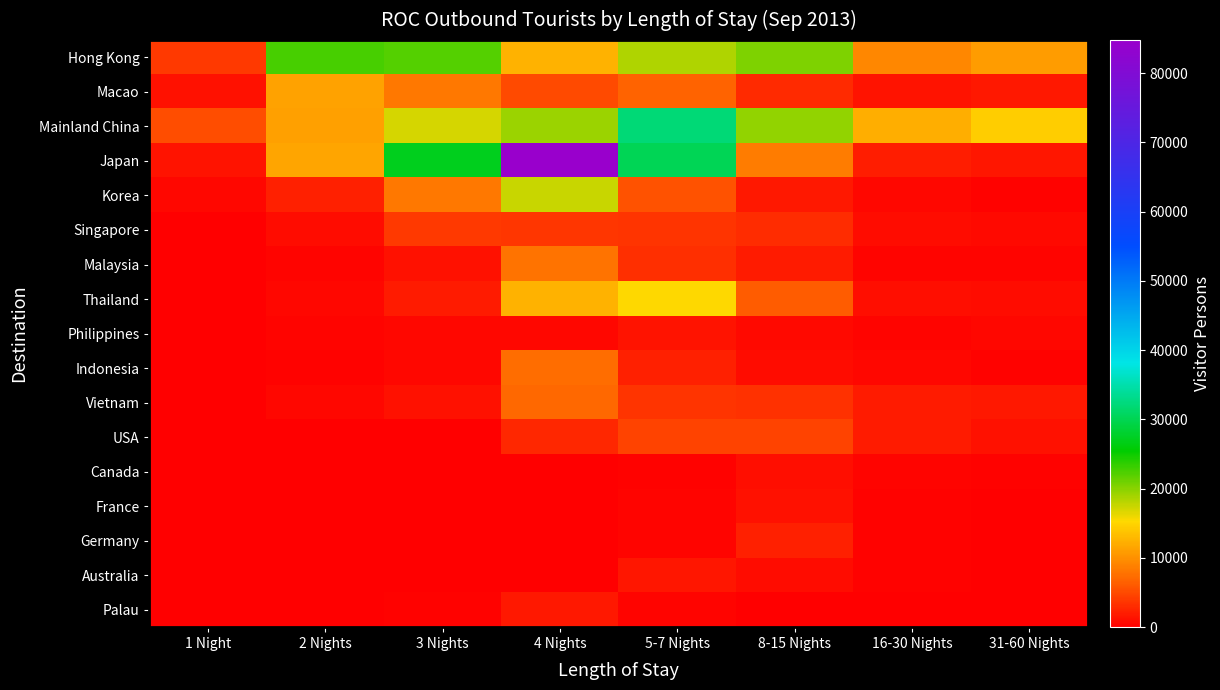

List the series in order of their peak value, lowest first.

Canada, France, Philippines, Australia, Palau, Germany, Singapore, USA, Vietnam, Indonesia, Malaysia, Macao, Thailand, Korea, Hong Kong, Mainland China, Japan